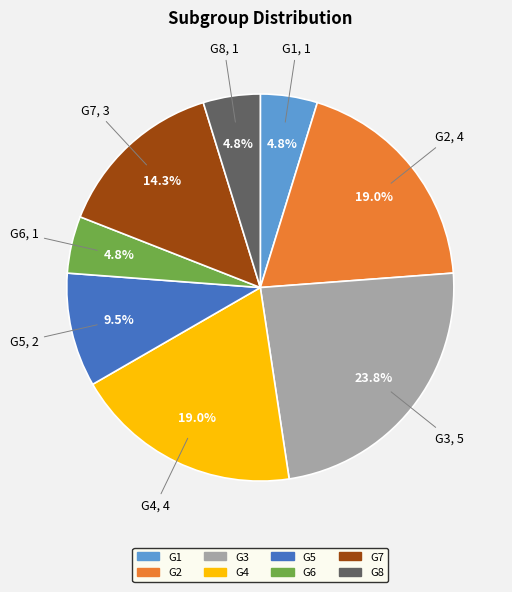

To the nearest percent, what is the difference between the G2 and G5 slice percentages?

10%